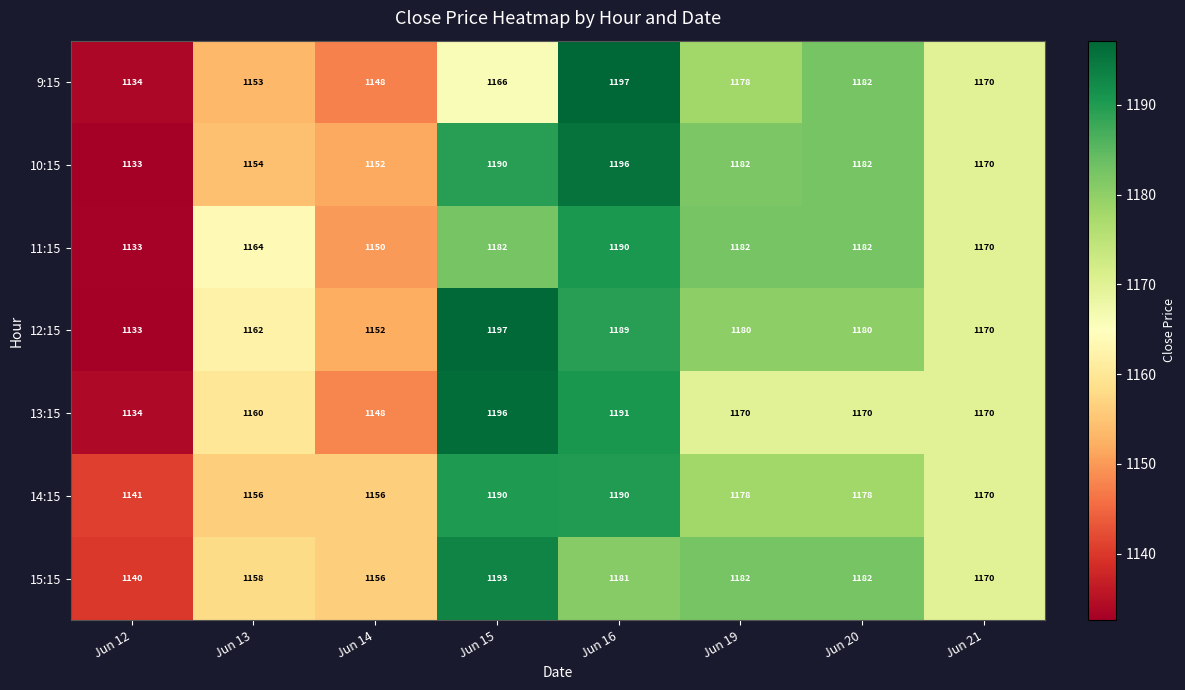

What is the smallest value displayed?

1133